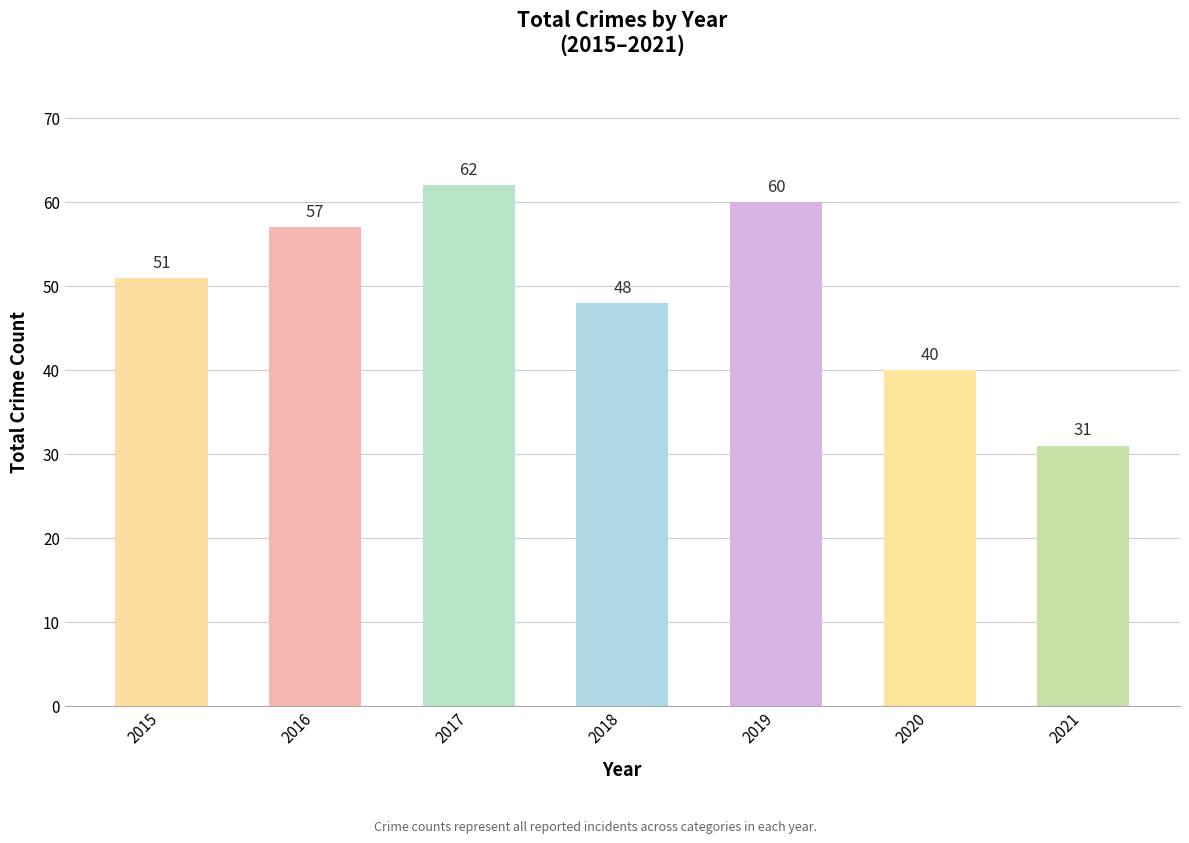

What is the average value?

50